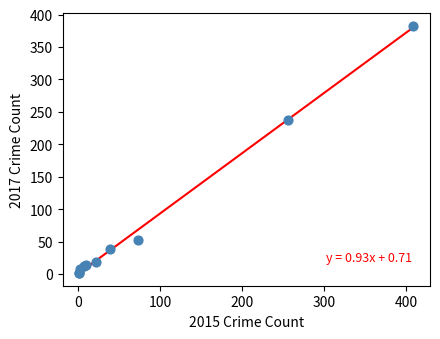

What Y value in the scatter plot is closest to 192?

238